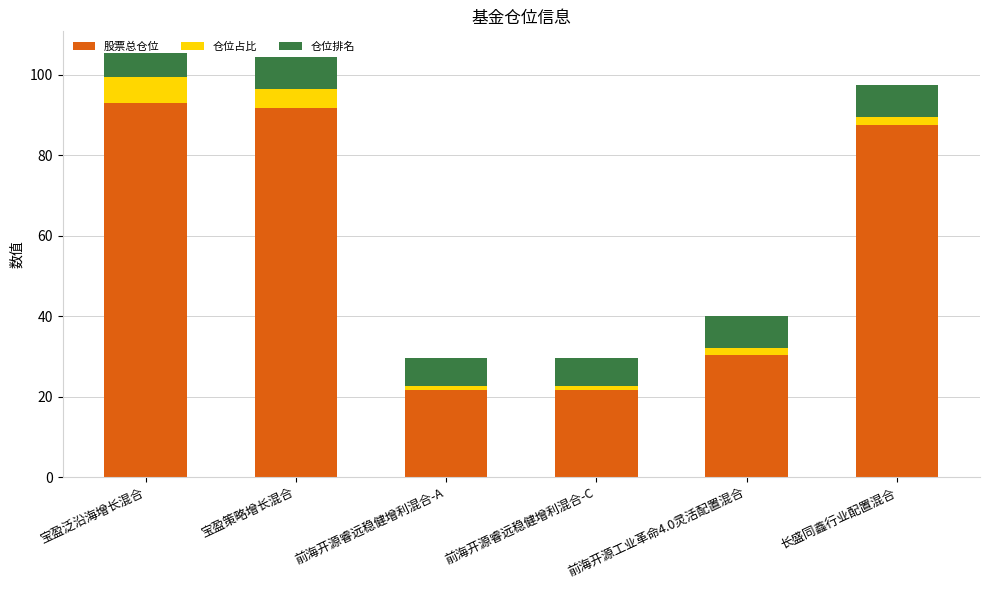

Where is 股票总仓位 nearest to the value 57?

前海开源工业革命4.0灵活配置混合